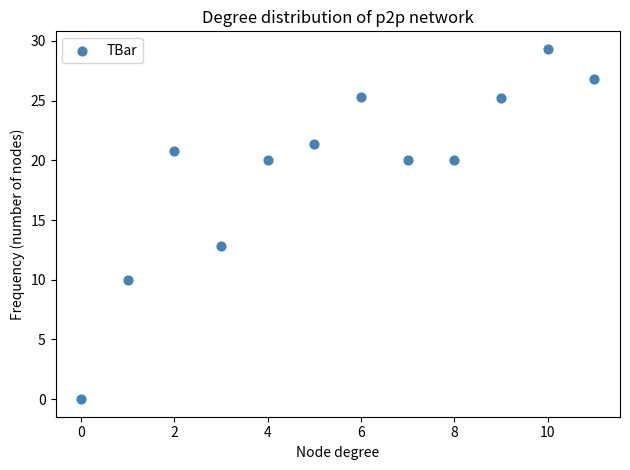

What is the range of Y values (max minus min)?

29.3